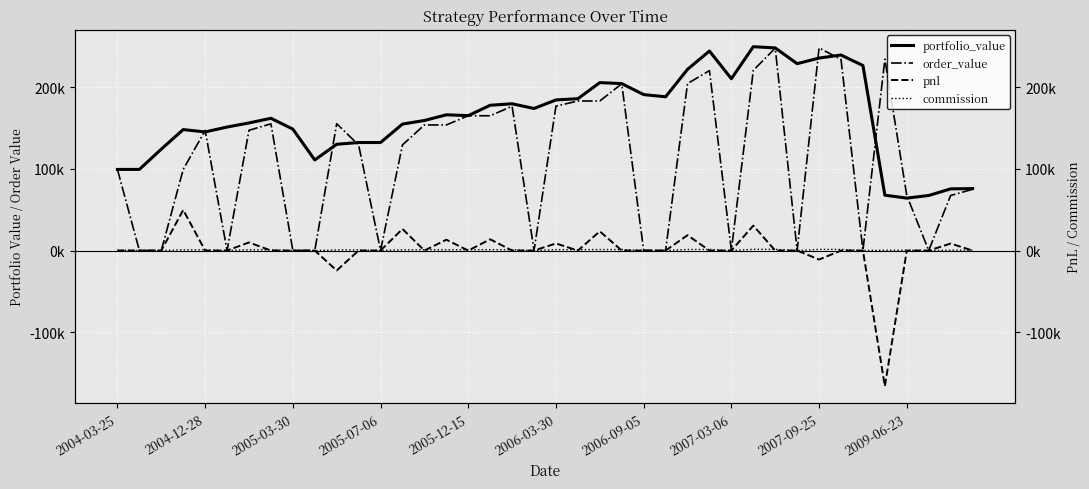

How many times do order_value and portfolio_value cross each other?

8